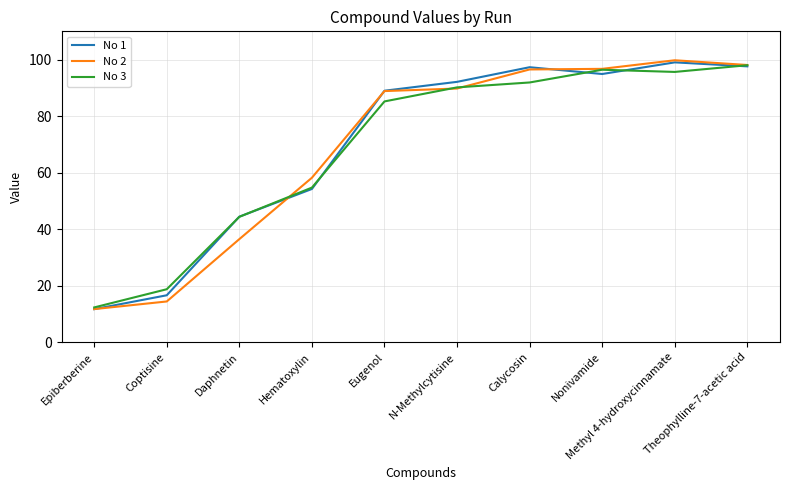

What are all the series names shown in the legend?

No 1, No 2, No 3